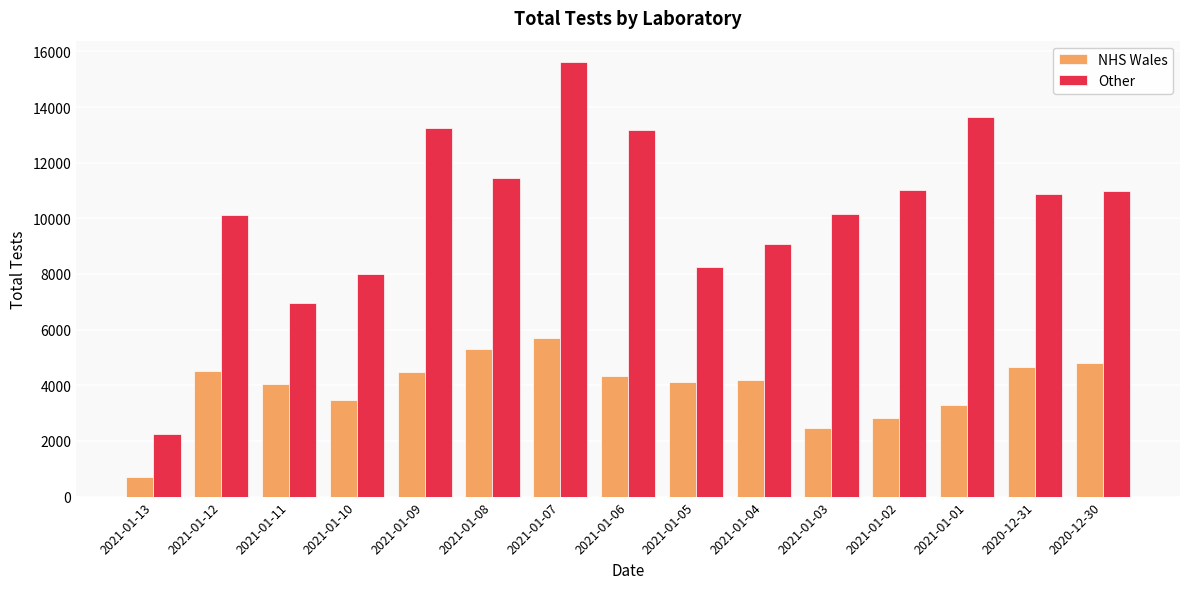

What is the value of the NHS Wales bar at the 10th from the left?

4188